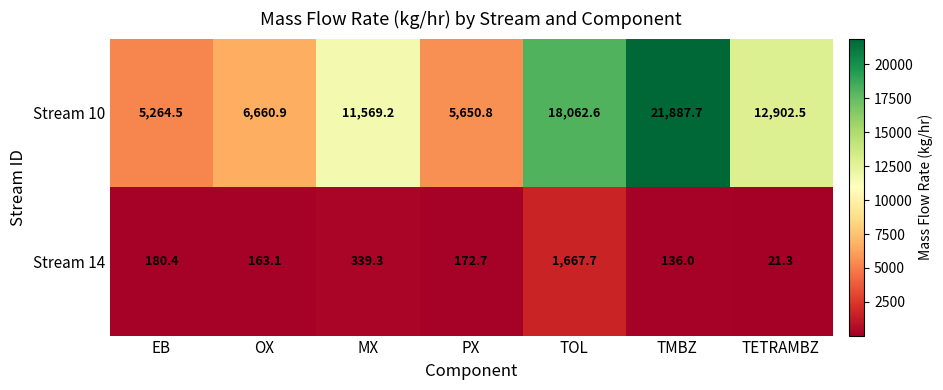

At which label is Stream 14 closest to 844?

MX